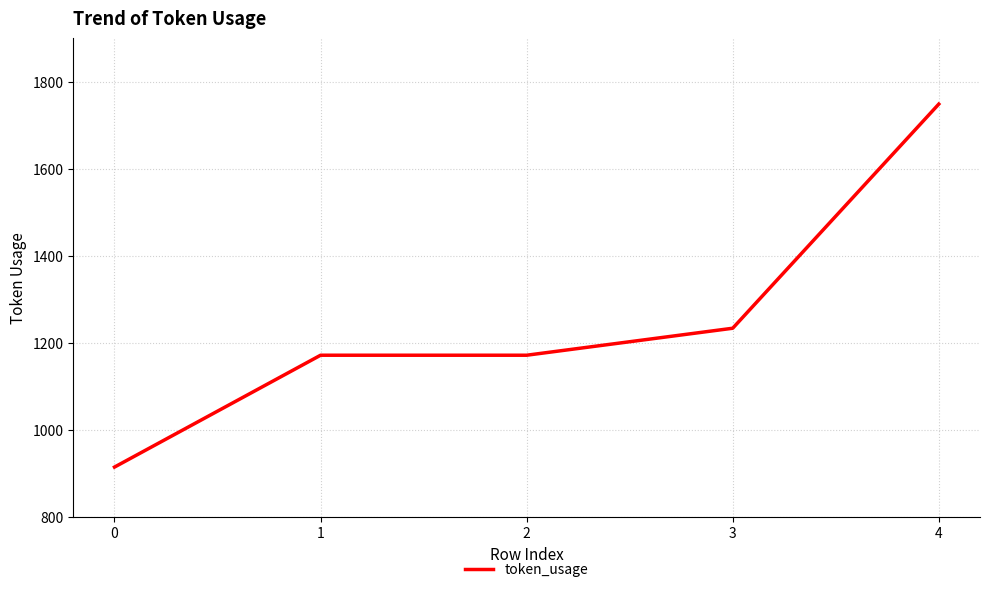

Reading right to left, transcribe all the data shown in this chart.

1749	1234	1172	1172	915